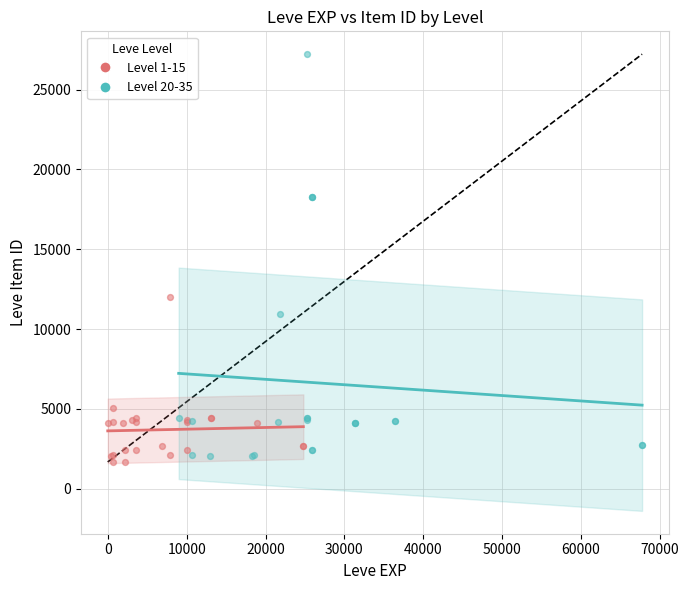

Which series has the largest Y range (max minus min)?

Level 20-35